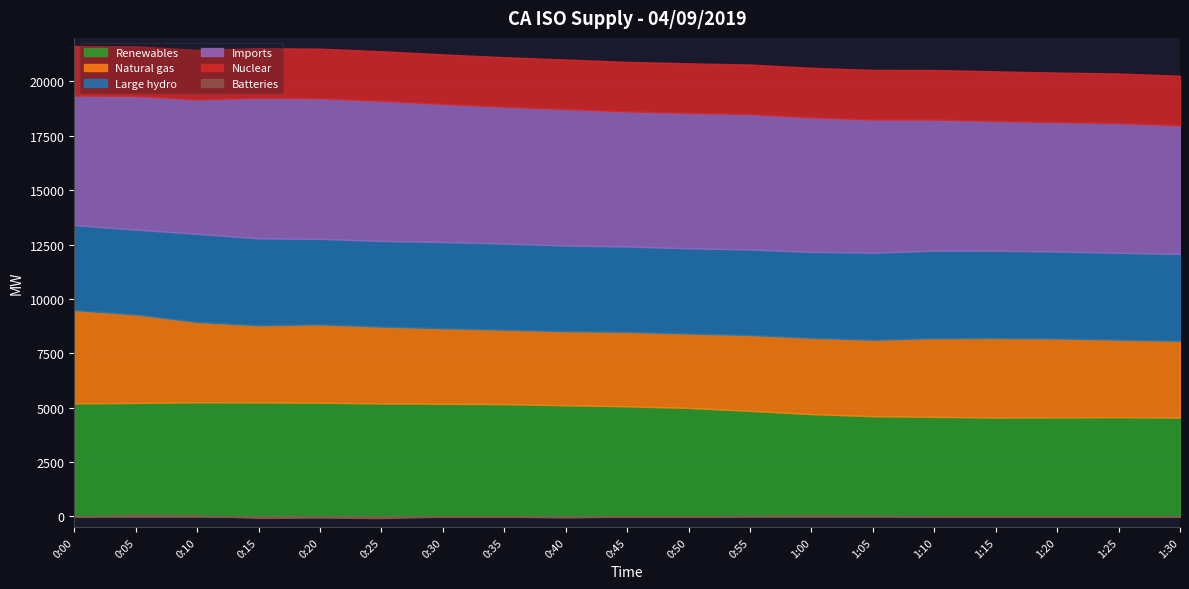

Is the value of Imports at 1:15 greater than the value of Batteries at 0:10?

Yes